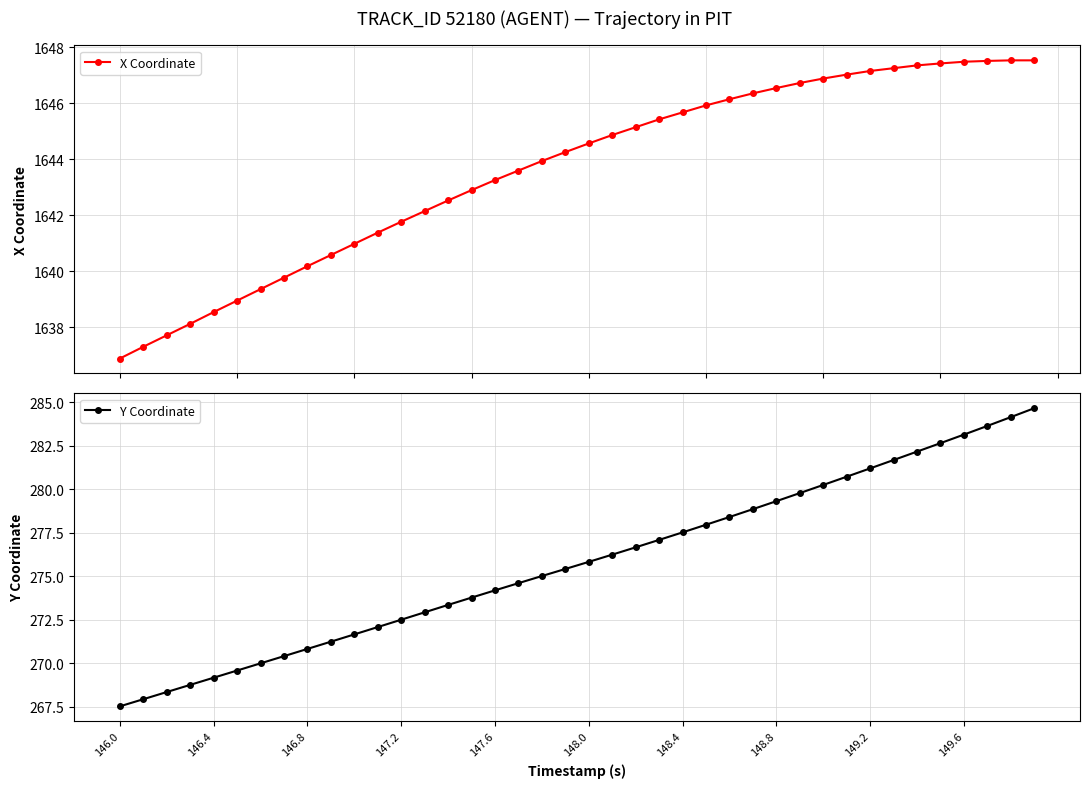

Reading left to right, what are all the values shown in this chart?

X Coordinate: 1636.9	1637.3	1637.7	1638.1	1638.5	1639.0	1639.4	1639.8	1640.2	1640.6	1641.0	1641.4	1641.8	1642.2	1642.5	1642.9	1643.3	1643.6	1643.9	1644.3	1644.6	1644.9	1645.2	1645.4	1645.7	1645.9	1646.2	1646.4	1646.5	1646.7	1646.9	1647.0	1647.2	1647.3	1647.4	1647.4	1647.5	1647.5	1647.5	1647.5
Y Coordinate: 267.5	267.9	268.3	268.8	269.2	269.6	270.0	270.4	270.8	271.2	271.7	272.1	272.5	272.9	273.3	273.8	274.2	274.6	275.0	275.4	275.8	276.2	276.7	277.1	277.5	278.0	278.4	278.9	279.3	279.8	280.2	280.7	281.2	281.7	282.2	282.6	283.1	283.6	284.1	284.7